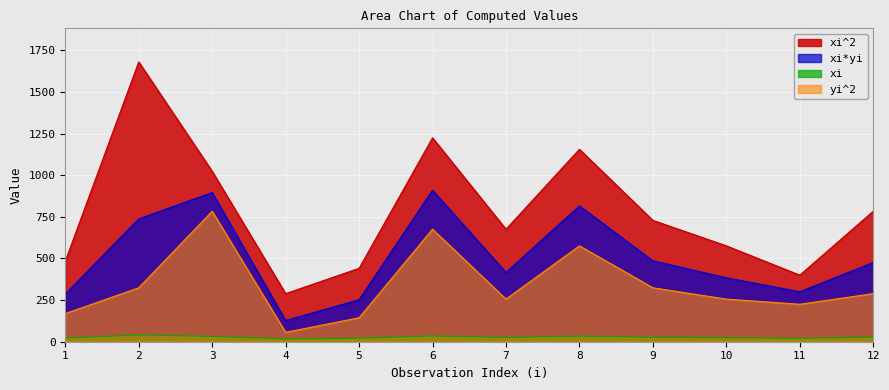

Which series has the largest total across all categories?

xi^2